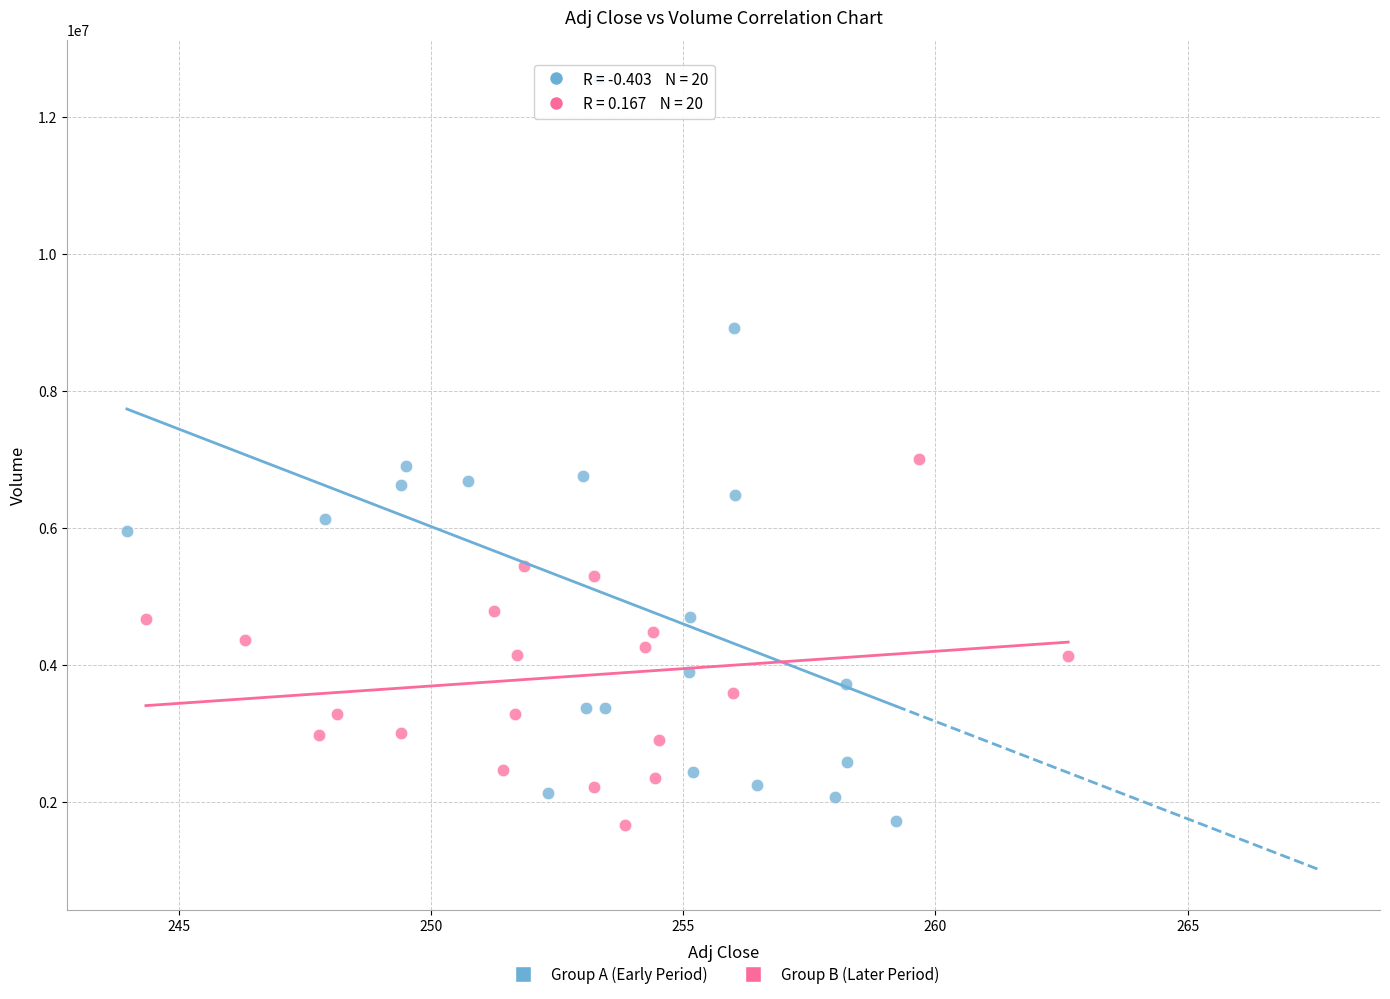

Which series has the largest Y range (max minus min)?

Group A (Early Period)